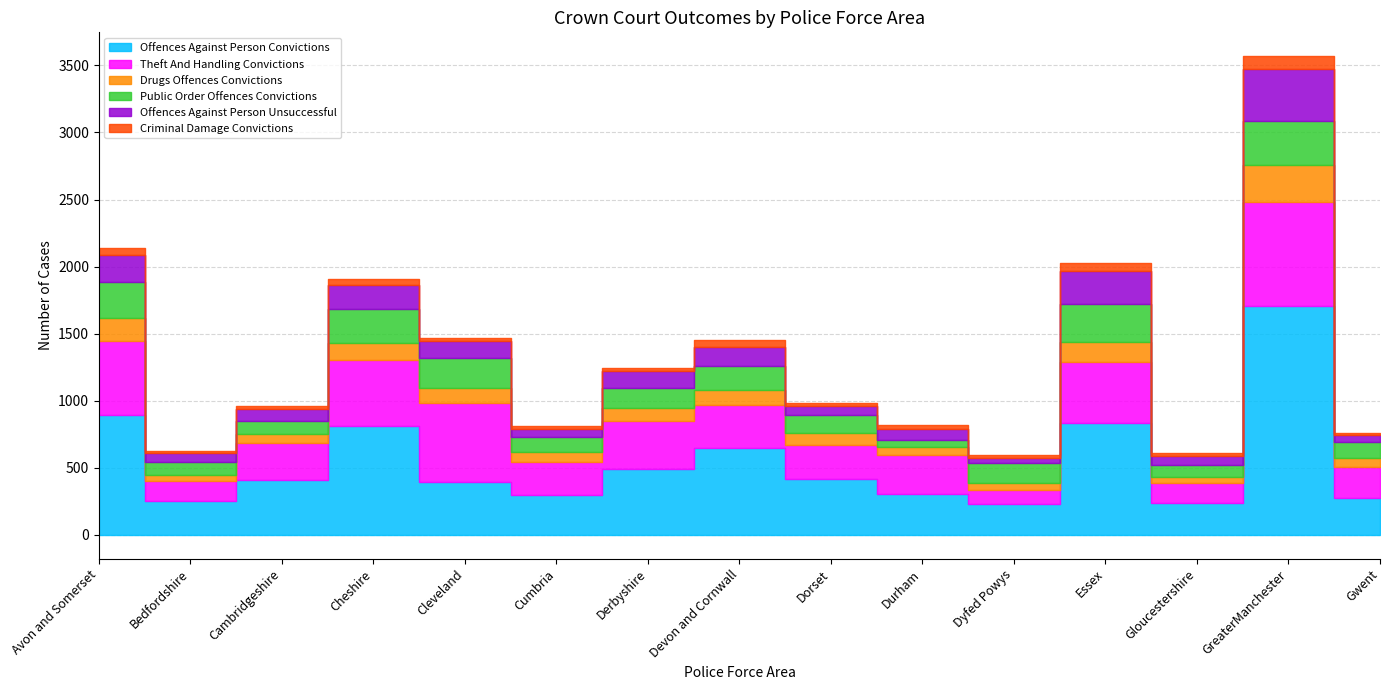

What position from the right is Derbyshire?

9